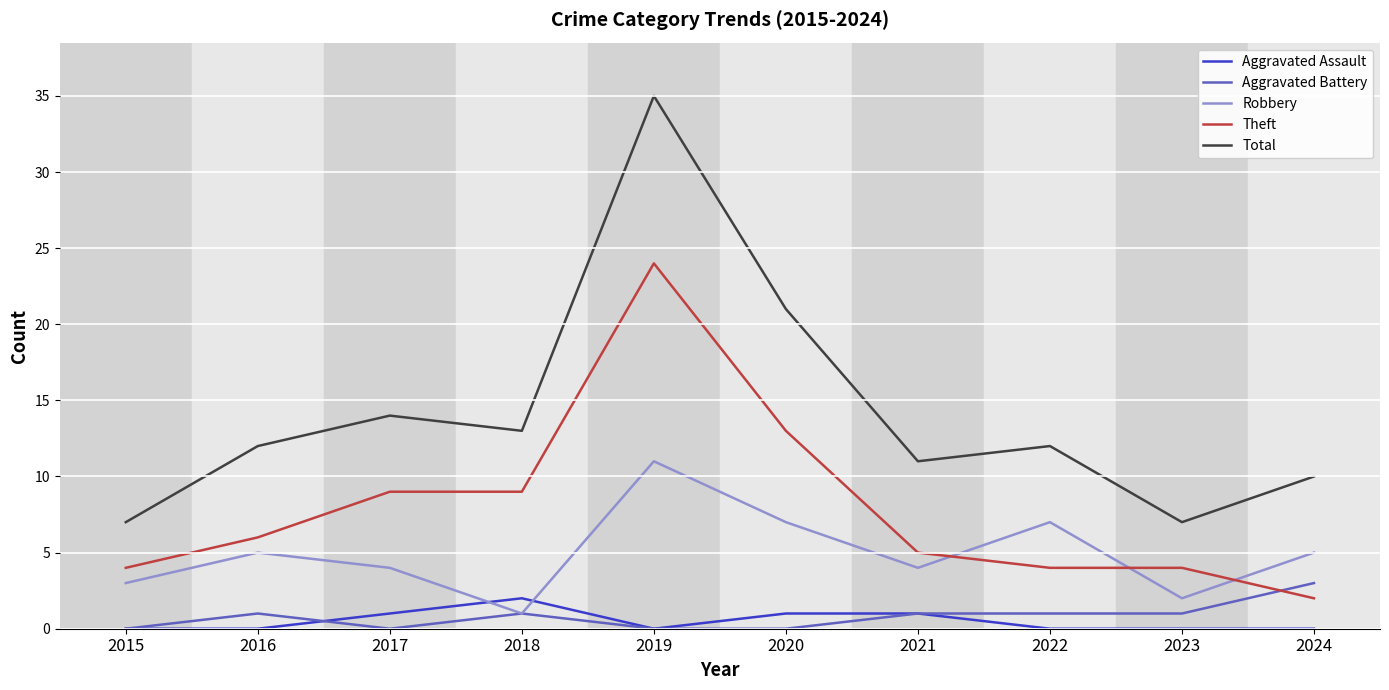

List the series in order of their peak value, highest first.

Total, Theft, Robbery, Aggravated Battery, Aggravated Assault